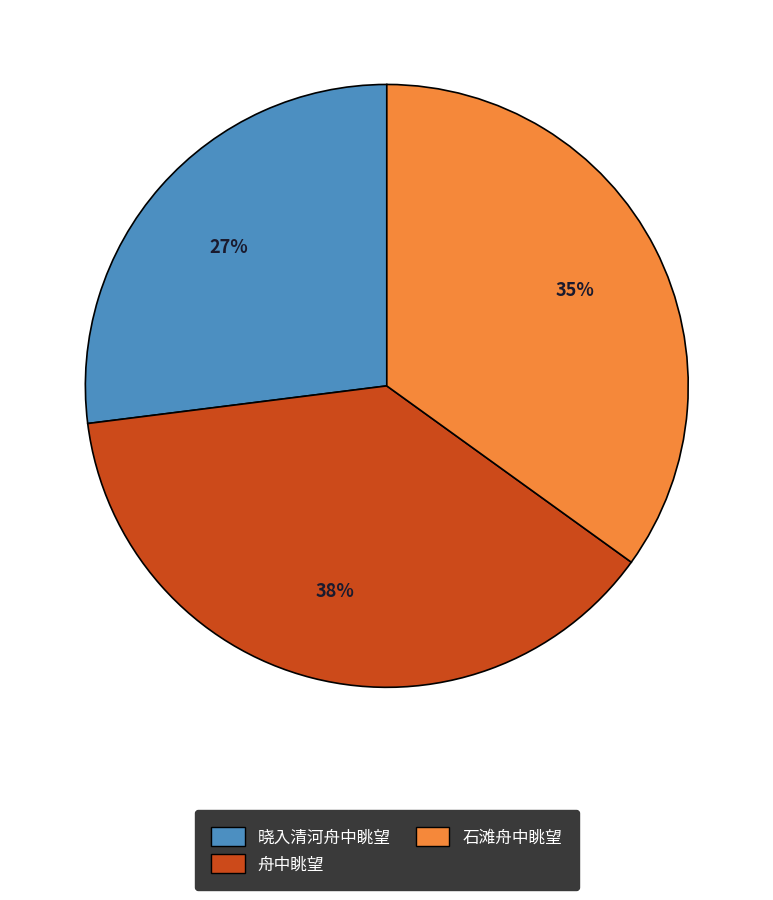

To the nearest percent, what is the combined percentage of 晓入清河舟中眺望 and 石滩舟中眺望?

62%